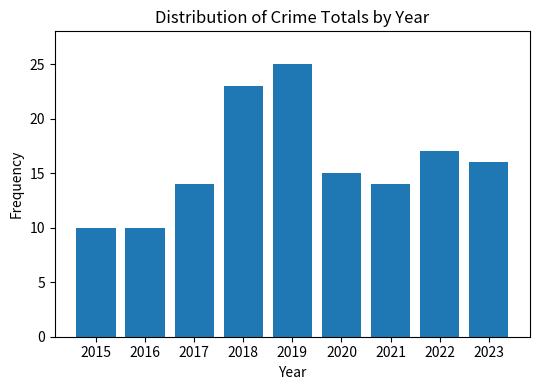

What is the difference between the values at 2022 and 2020?

2